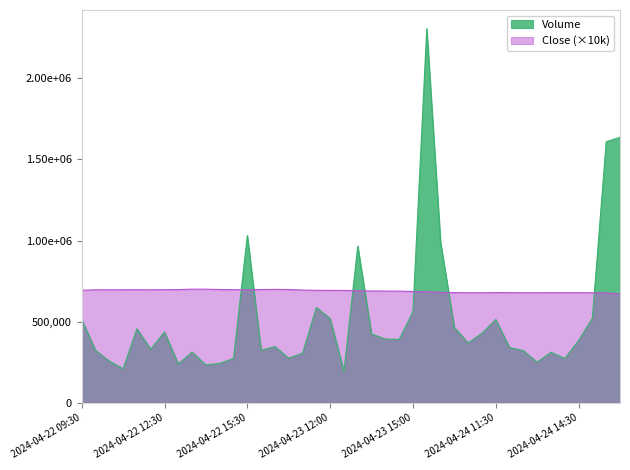

Does the chart have visible grid lines?

No